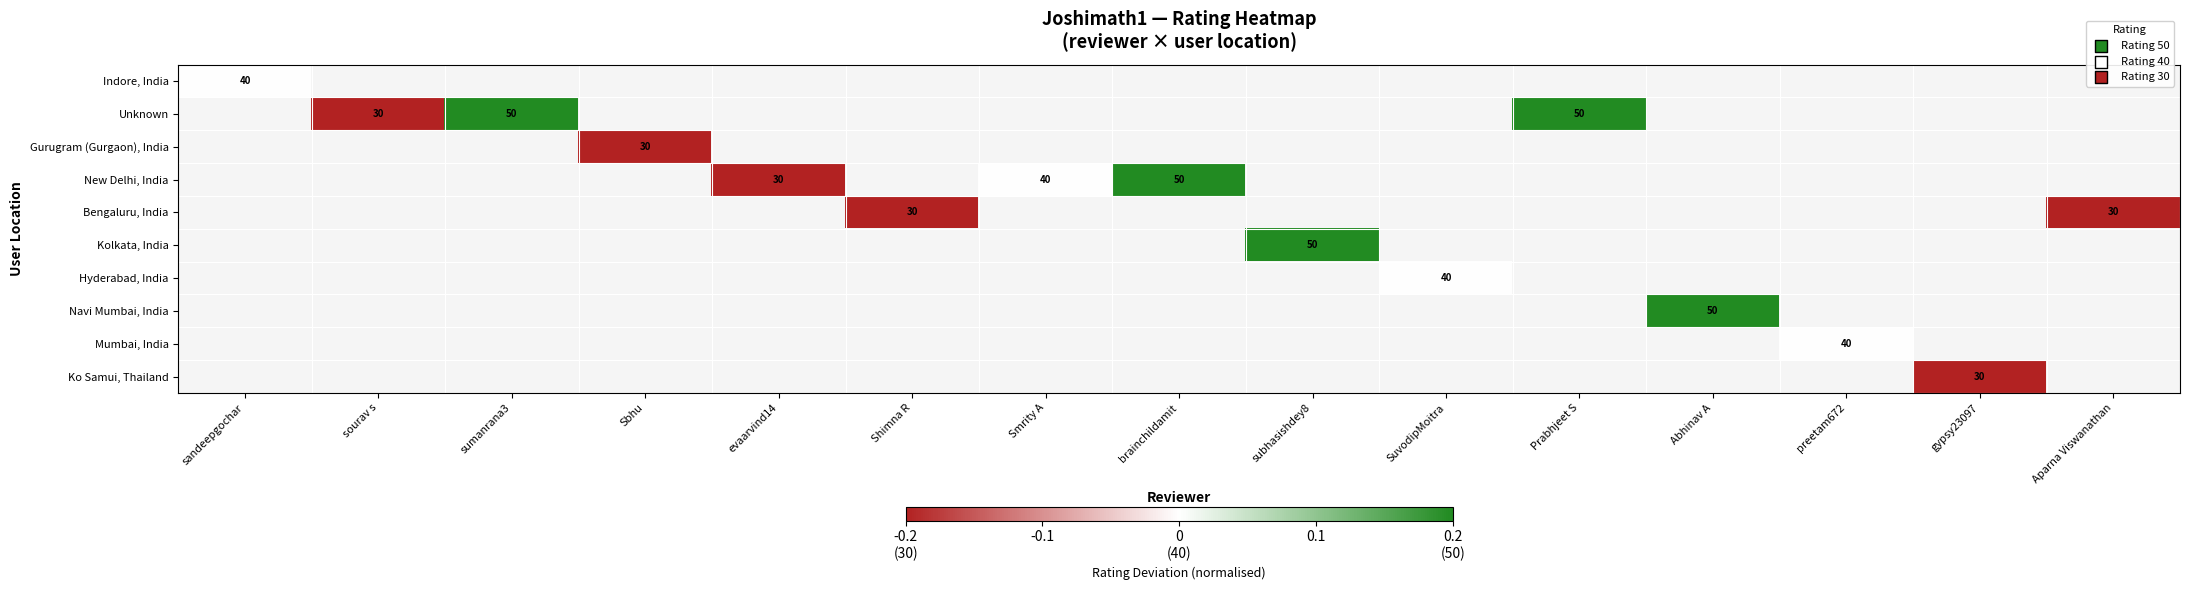

What is the maximum value shown in the chart?

0.2